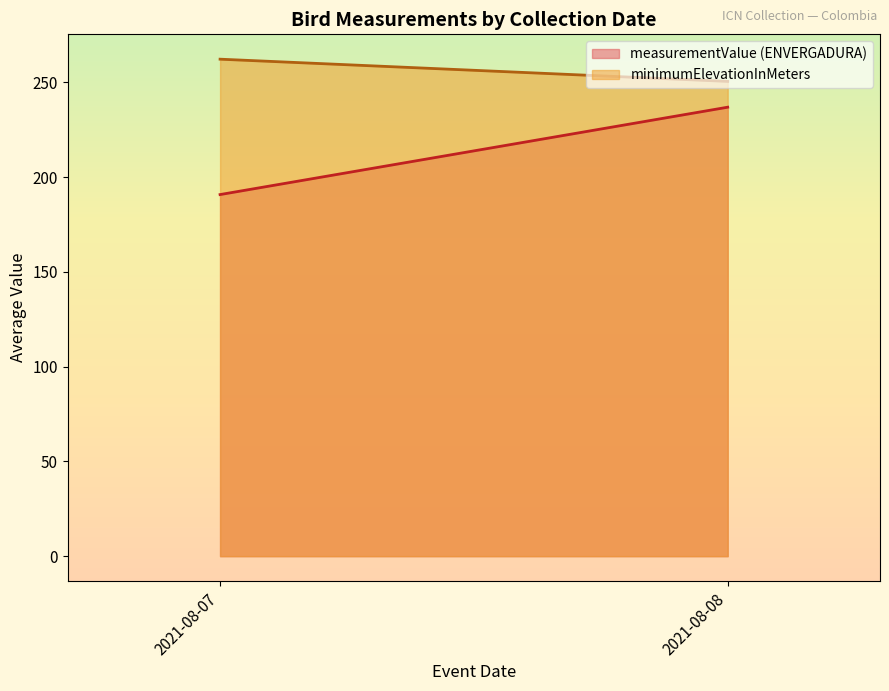

Rank the series by their average value, from lowest to highest.

measurementValue (ENVERGADURA), minimumElevationInMeters